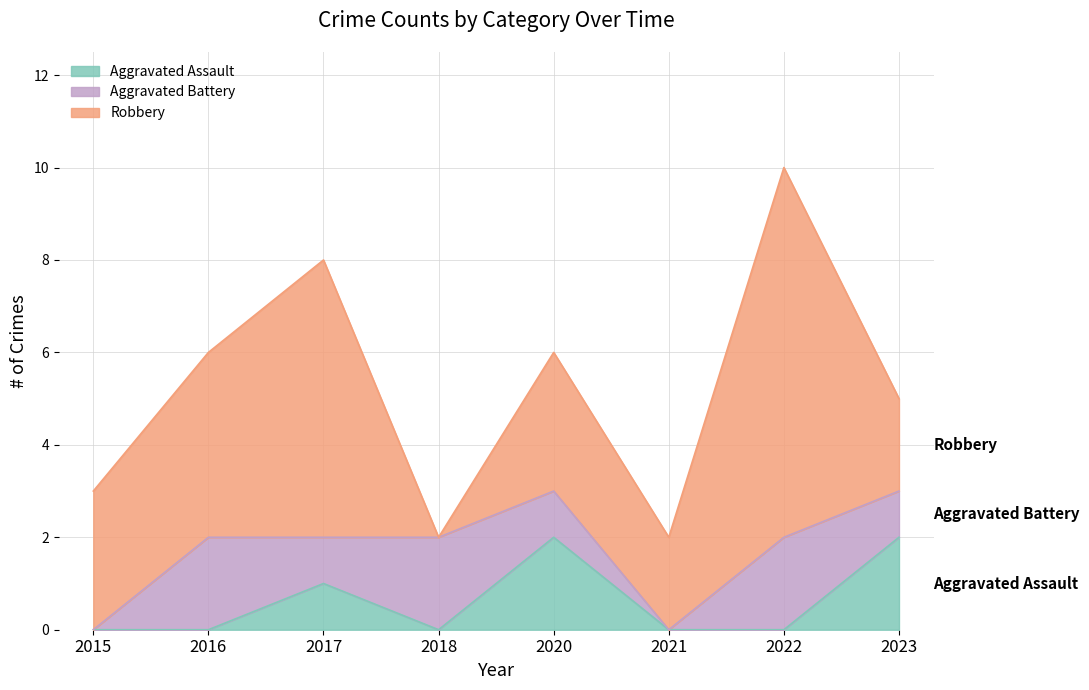

Does the chart have visible grid lines?

Yes